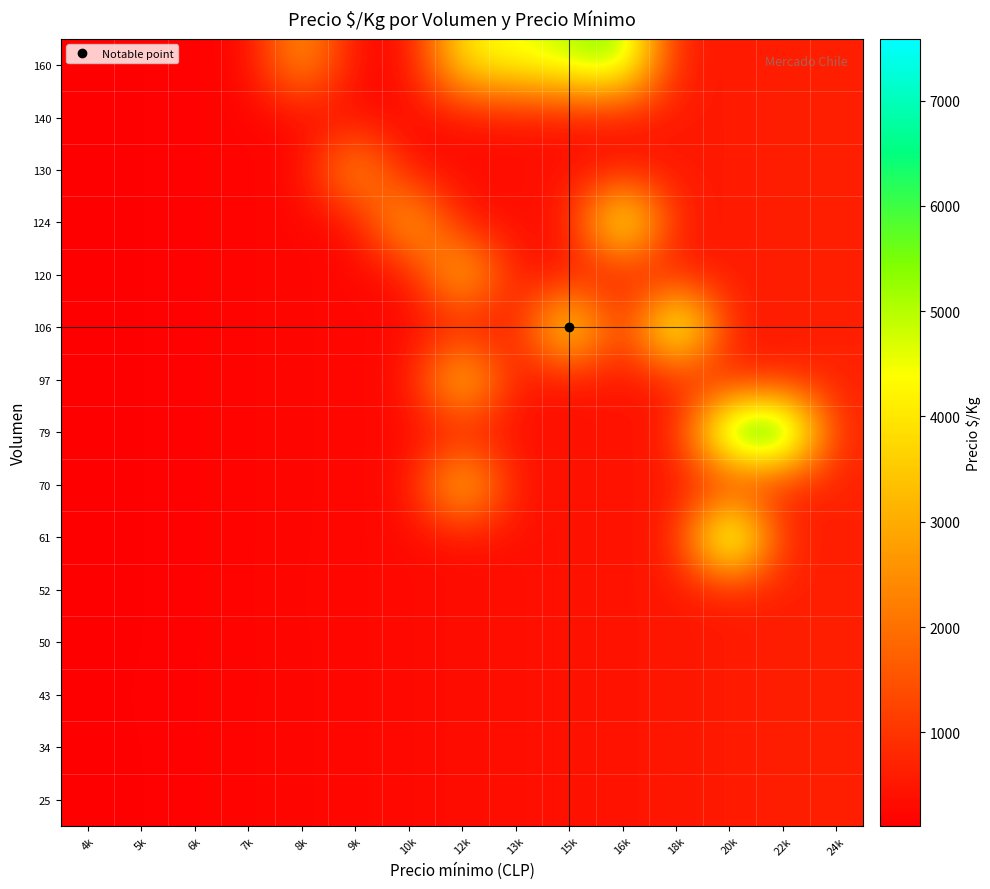

What is the minimum value shown in the chart?

111.1